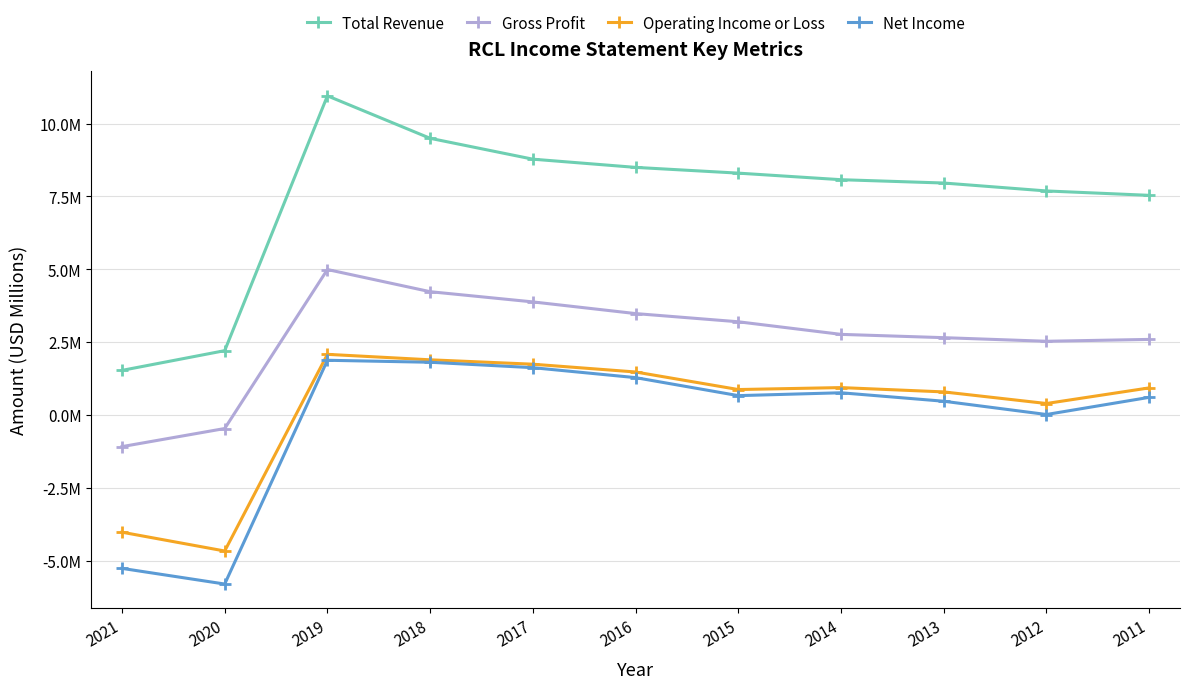

Reading left to right, list all the values displayed in this chart.

Total Revenue: 1.5	2.2	11.0	9.5	8.8	8.5	8.3	8.1	8.0	7.7	7.5
Gross Profit: -1.1	-0.5	5.0	4.2	3.9	3.5	3.2	2.8	2.7	2.5	2.6
Operating Income or Loss: -4.0	-4.7	2.1	1.9	1.7	1.5	0.9	0.9	0.8	0.4	0.9
Net Income: -5.3	-5.8	1.9	1.8	1.6	1.3	0.7	0.8	0.5	0.0	0.6